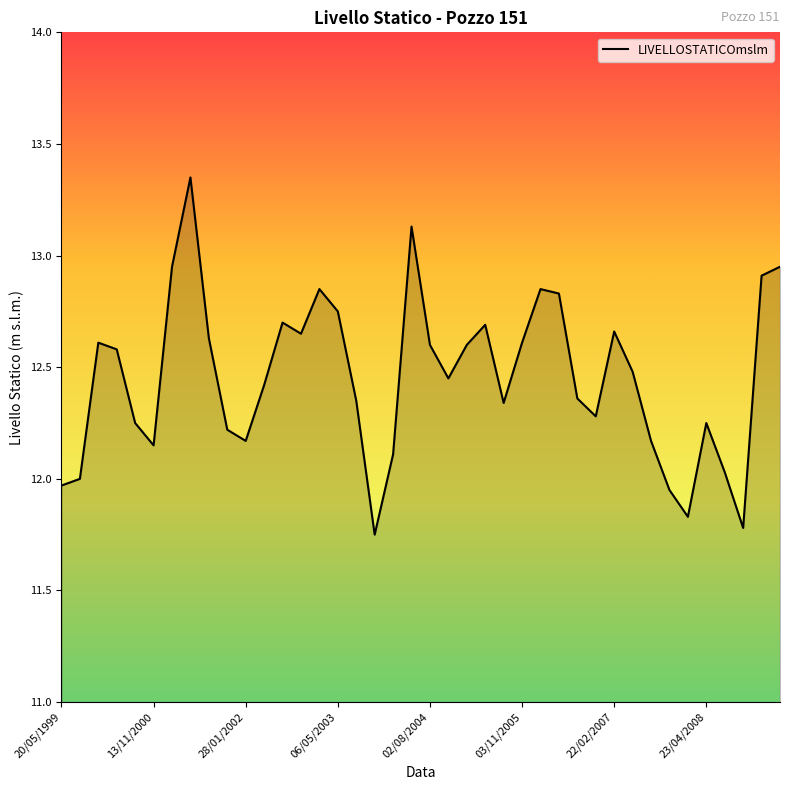

What is the difference between the maximum and minimum values?

1.6